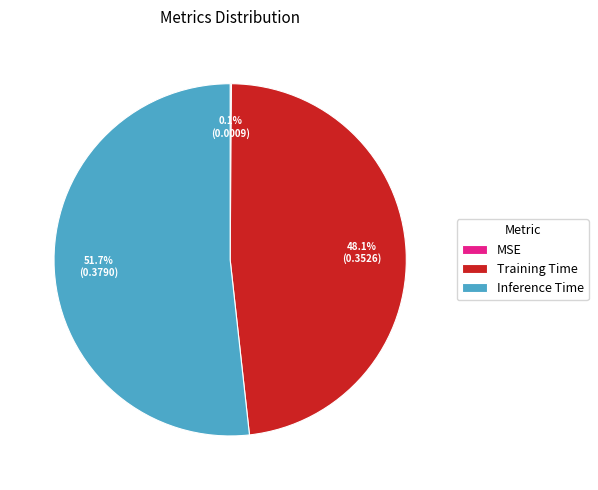

Does Inference Time account for over 50% of the chart?

Yes